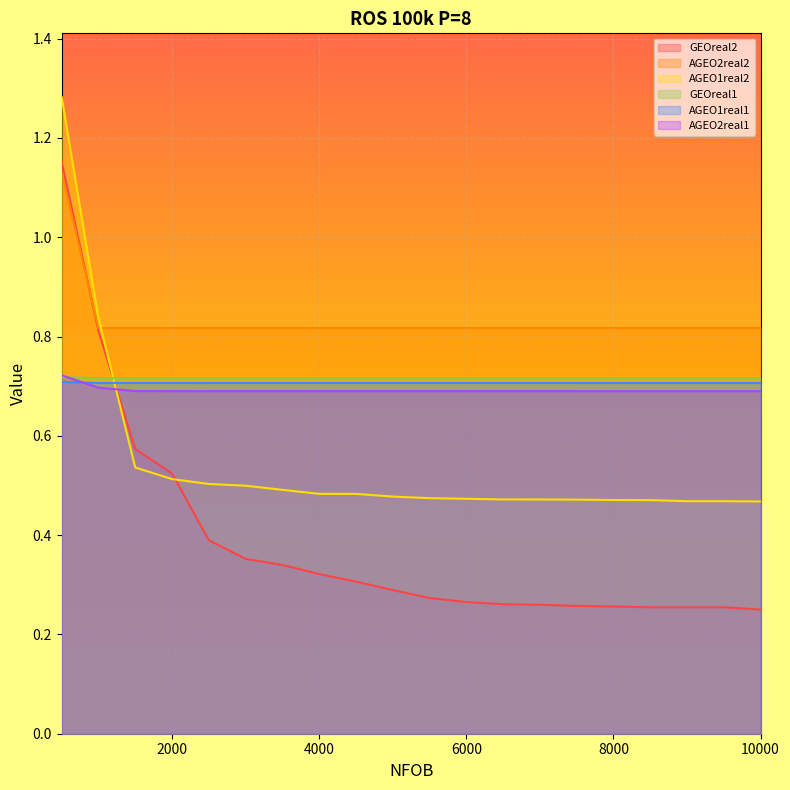

What is the sum of all GEOreal2 values?

7.6